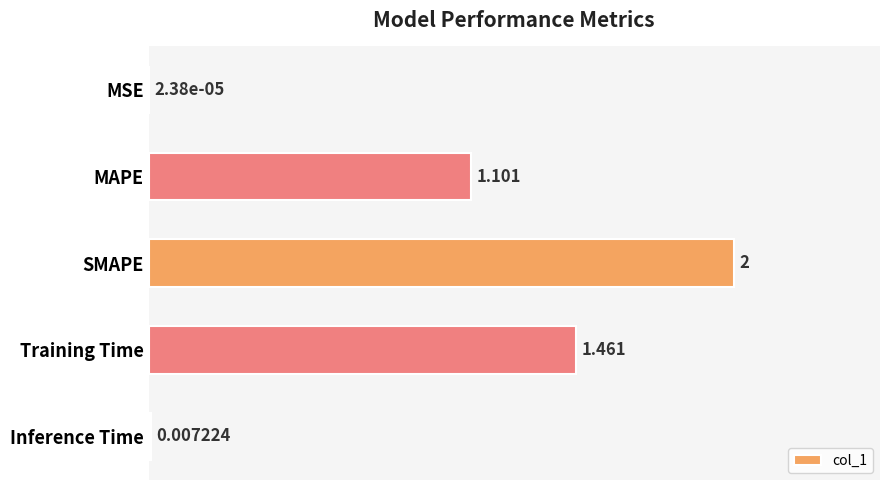

What is the maximum value shown in the chart?

2.0